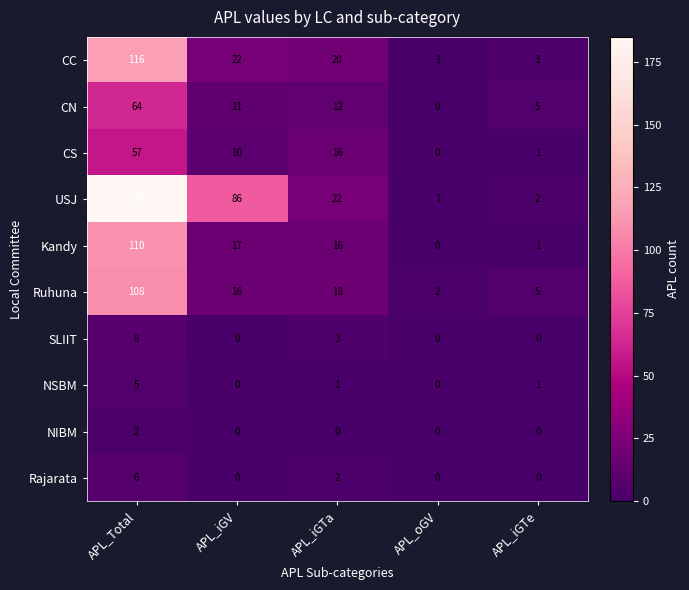

The value of Rajarata at APL_iGTe is 0. True or false?

True